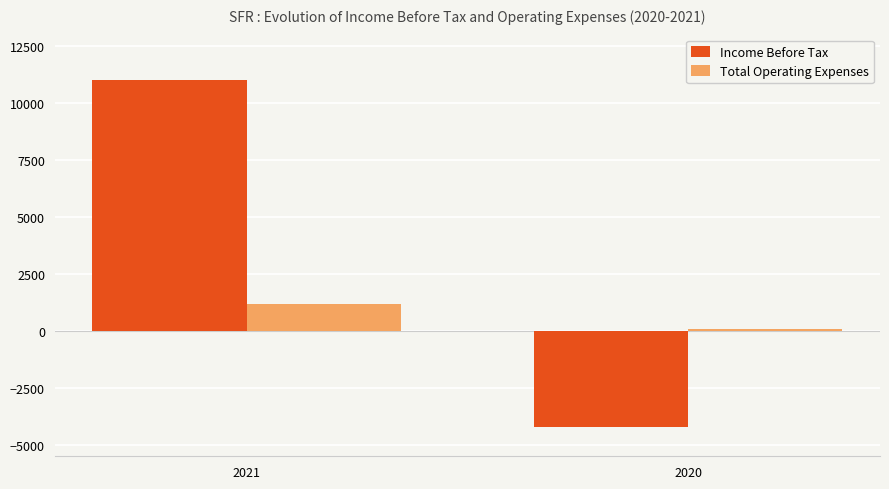

What is the greatest value displayed?

11000